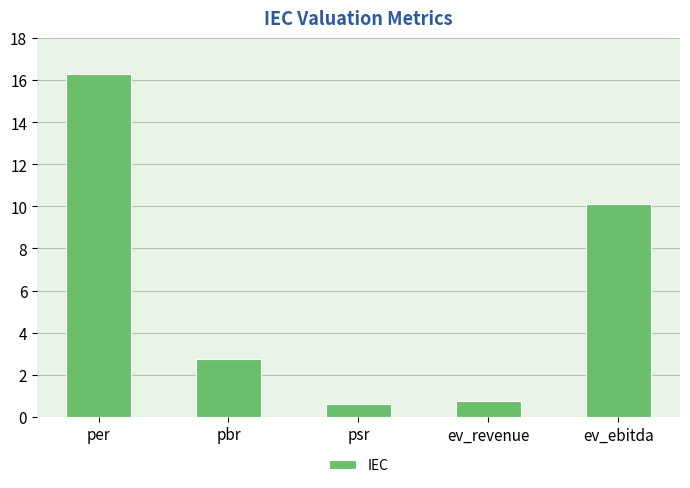

Does the chart contain stacked bars?

No